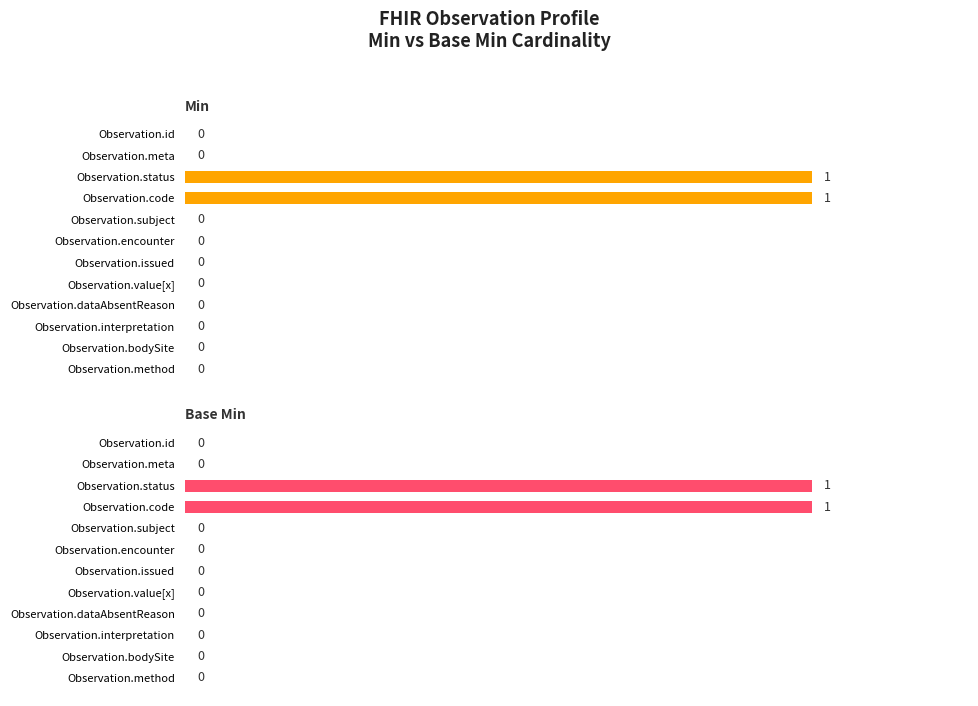

What are all the series names shown in the legend?

Min, Base Min